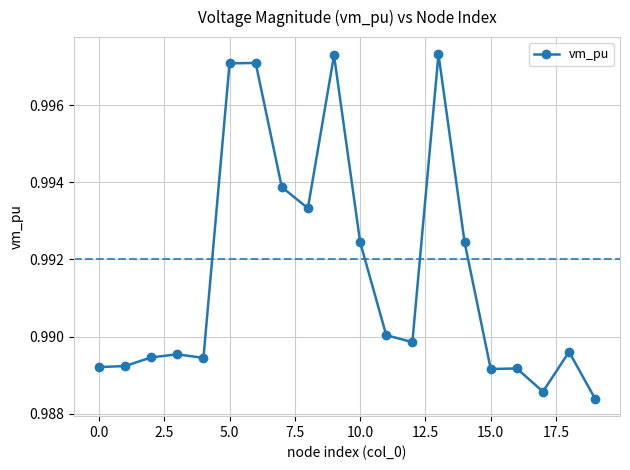

Does the chart have visible grid lines?

Yes